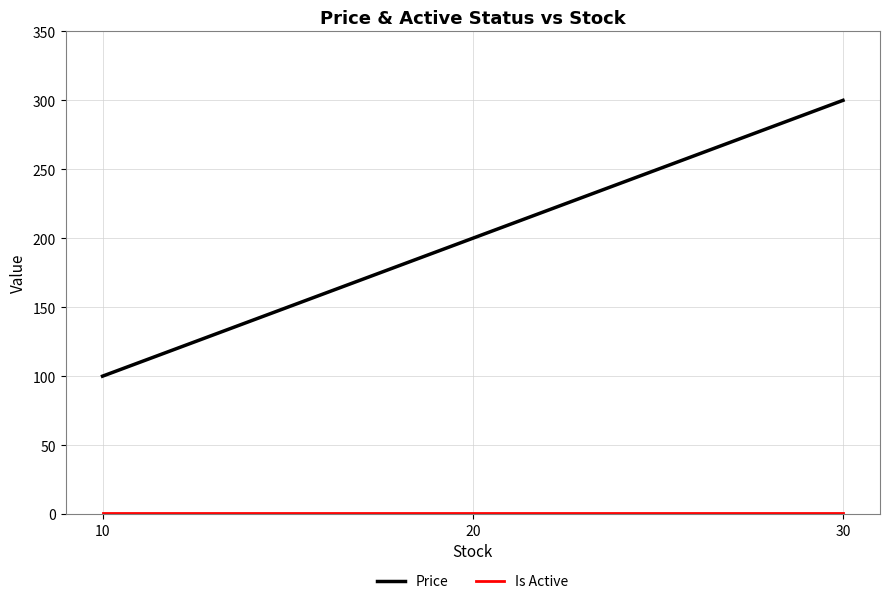

Which series changed the most between 10 and 20?

Price